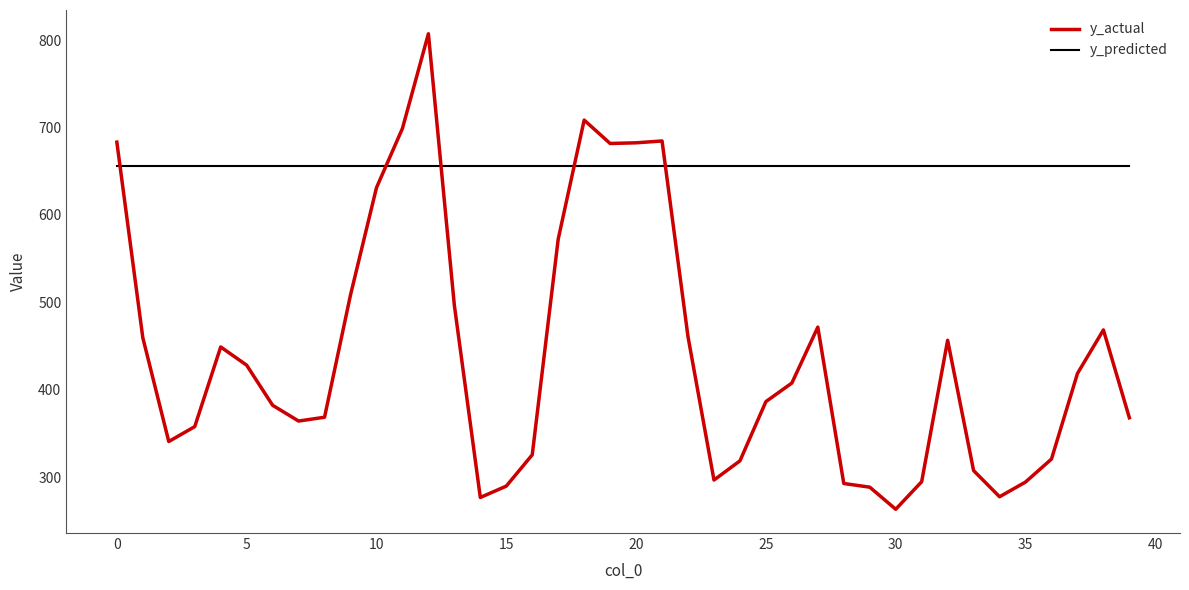

What is the maximum value for y_predicted?

655.9